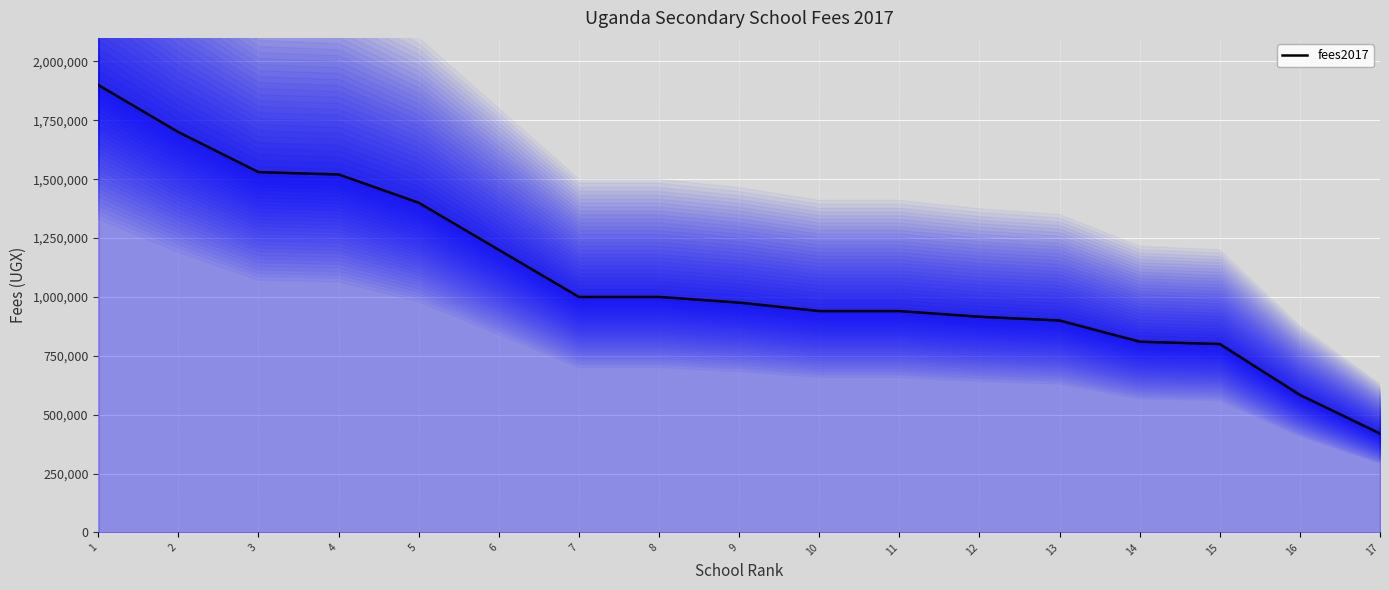

Where does the data first go above 976000?

1